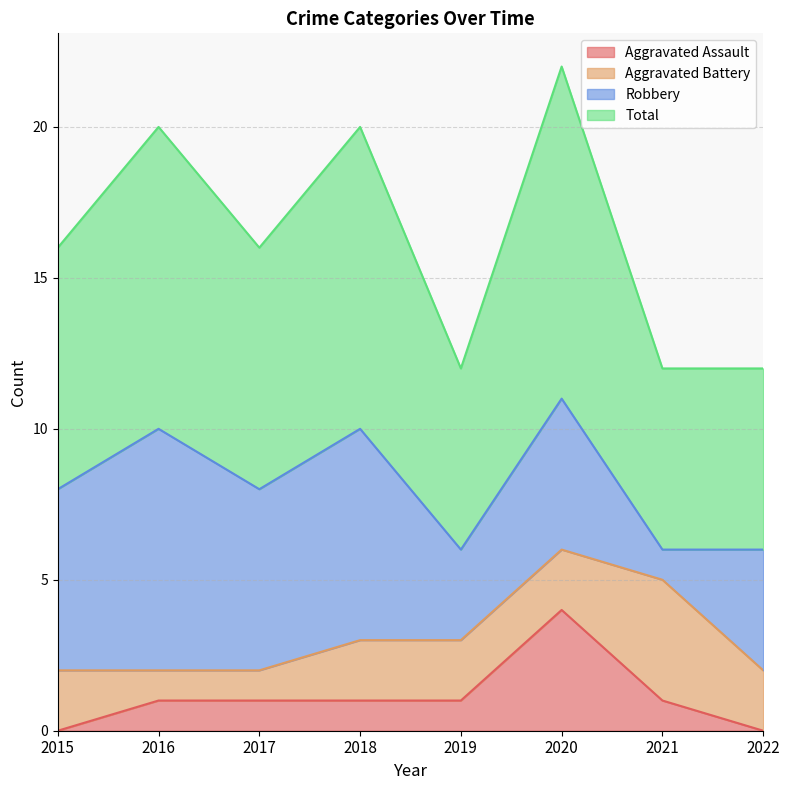

What are all the series names shown in the legend?

Aggravated Assault, Aggravated Battery, Robbery, Total